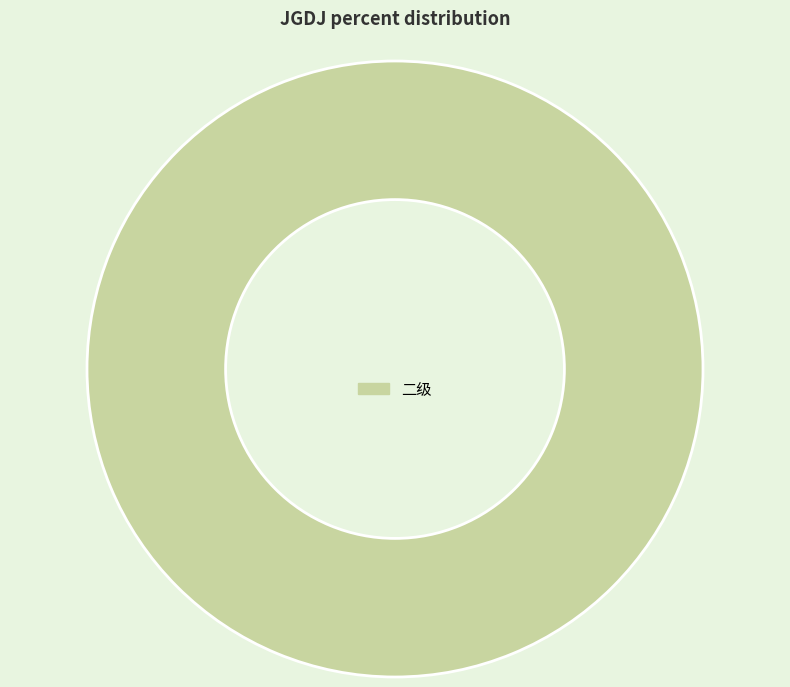

True or false: 二级 accounts for 94% of the total.

False